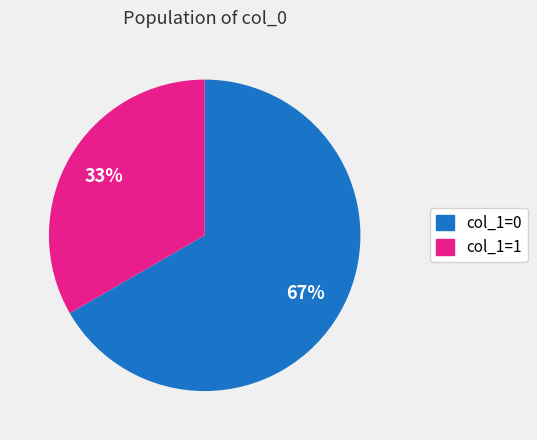

Does any single category account for the majority?

Yes